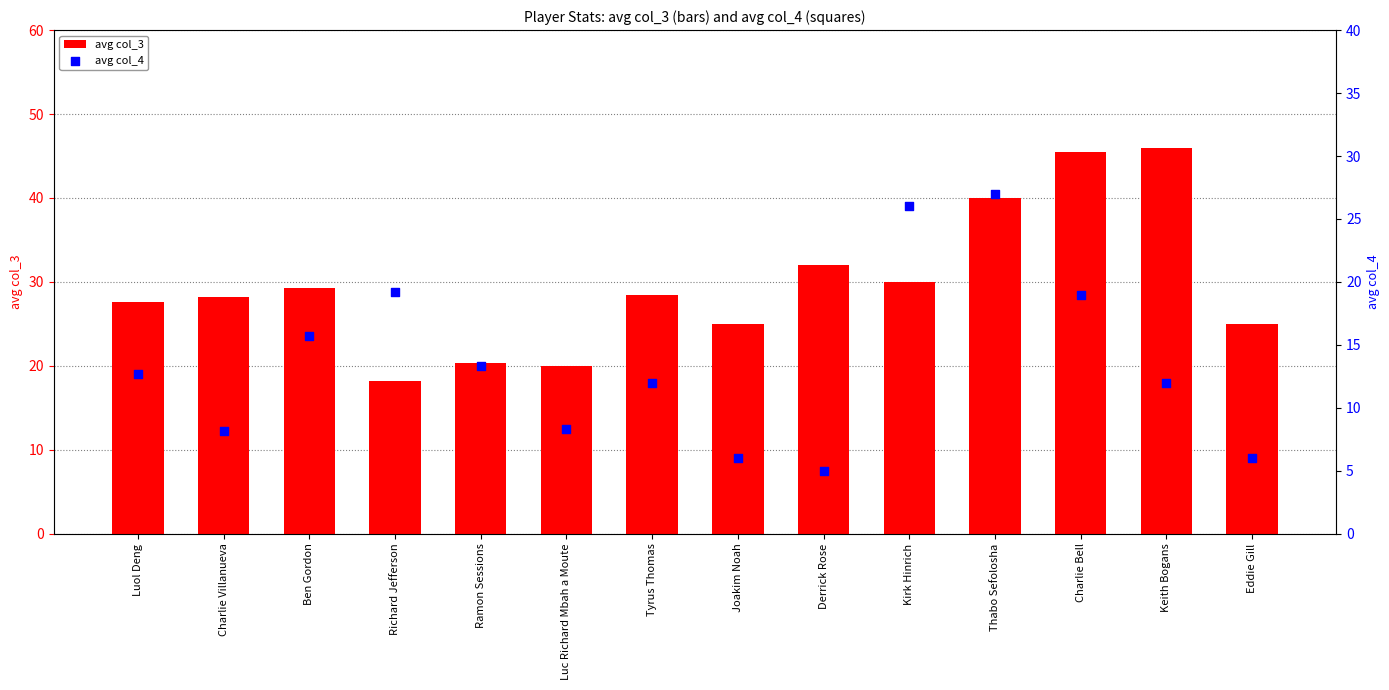

Which series reaches the maximum Y coordinate?

avg col_3